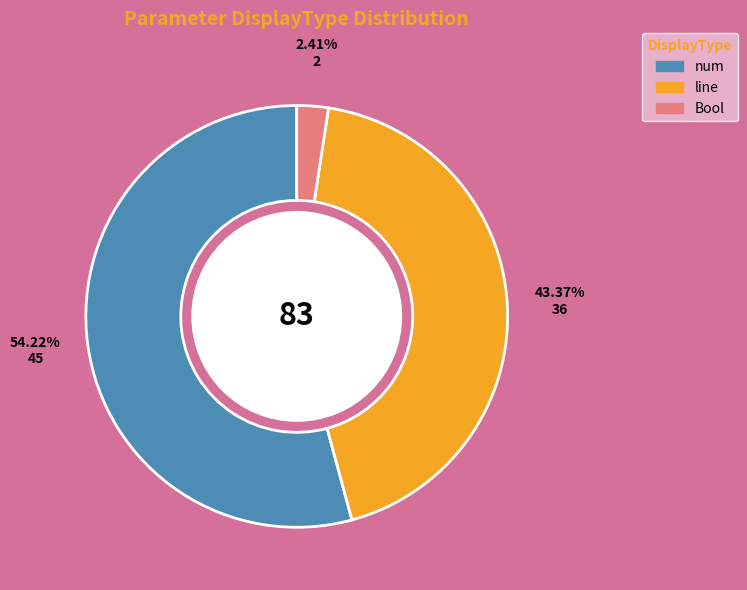

Is there a majority slice in this chart?

Yes